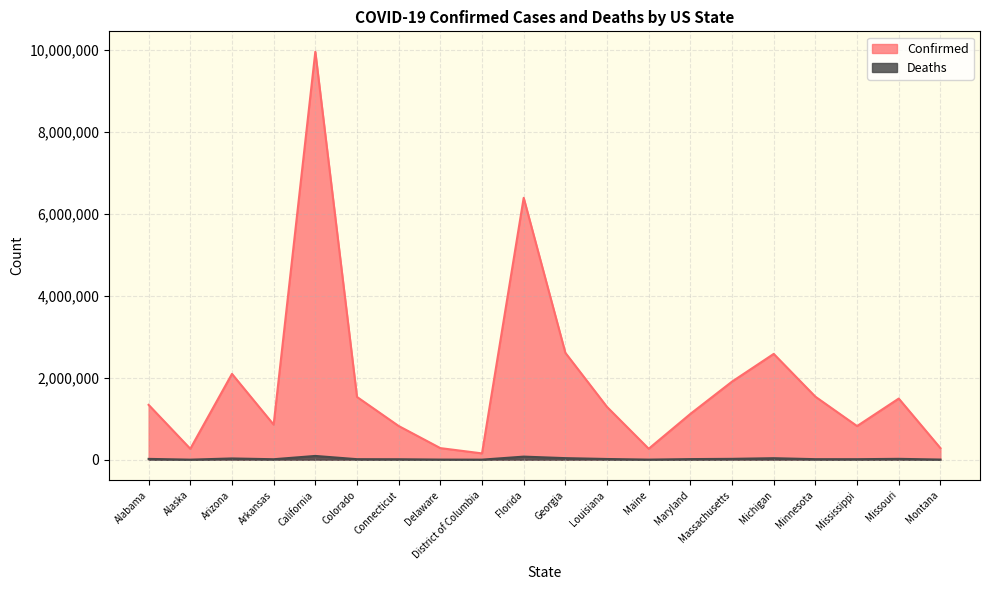

How many lines are shown in the chart?

2